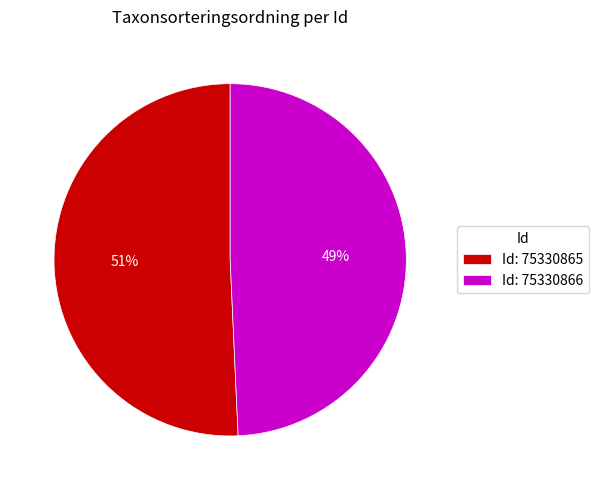

How many slices are in this pie chart?

2